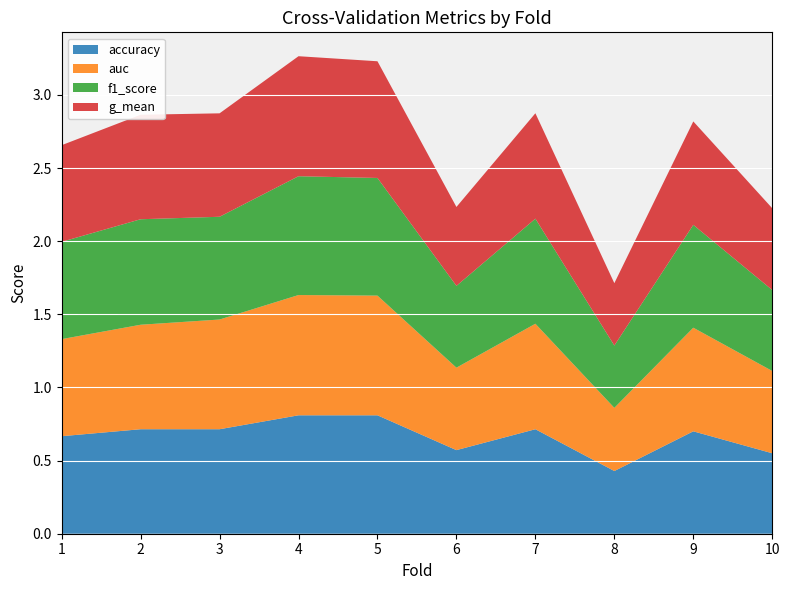

Reading left to right, list all the values displayed in this chart.

accuracy: 0.7	0.7	0.7	0.8	0.8	0.6	0.7	0.4	0.7	0.6
auc: 0.7	0.7	0.8	0.8	0.8	0.6	0.7	0.4	0.7	0.6
f1_score: 0.7	0.7	0.7	0.8	0.8	0.6	0.7	0.4	0.7	0.6
g_mean: 0.7	0.7	0.7	0.8	0.8	0.5	0.7	0.4	0.7	0.6